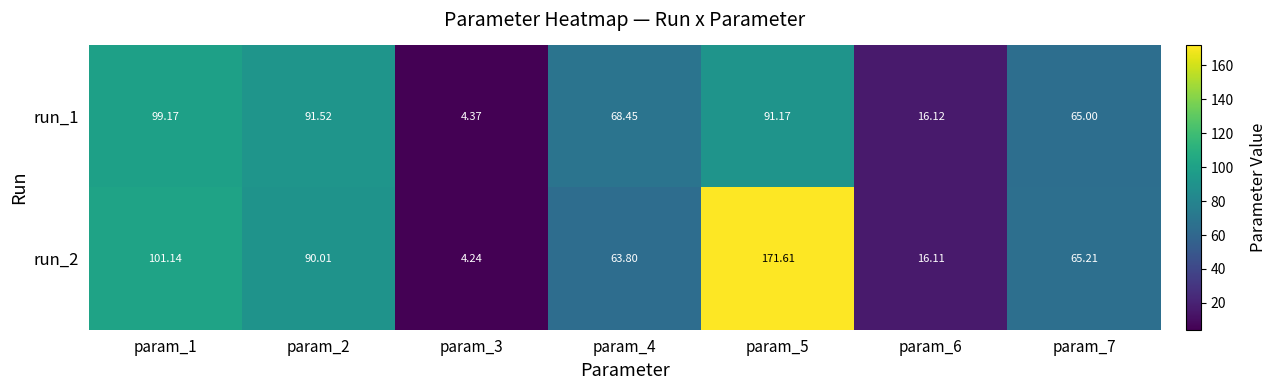

Is the value of run_1 at param_6 greater than the value of run_2 at param_3?

Yes